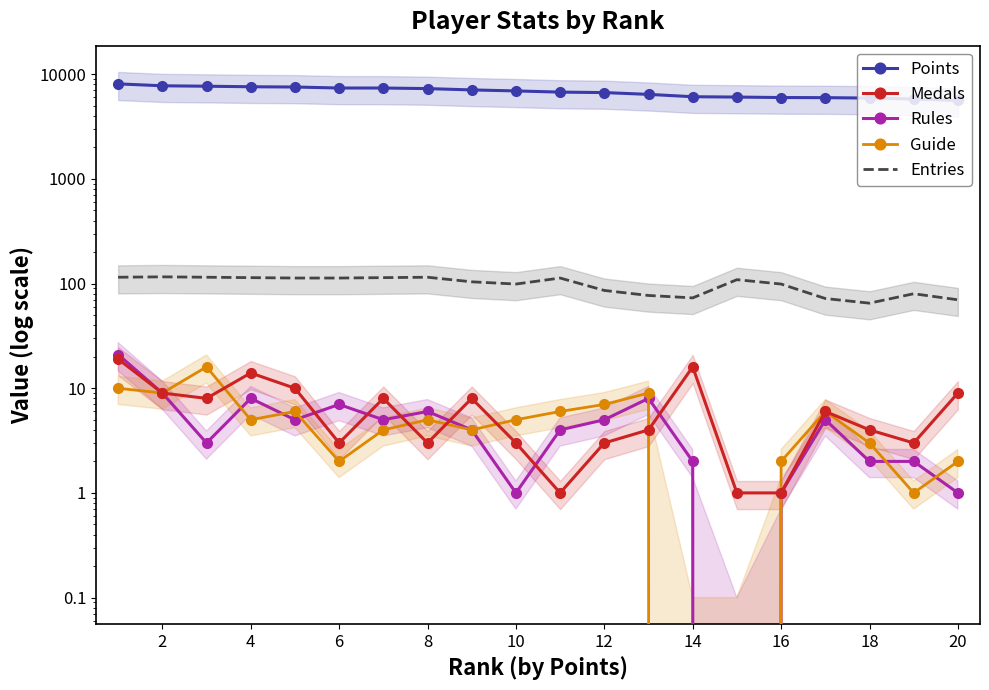

At how many categories does at least one series exceed 7750?

2